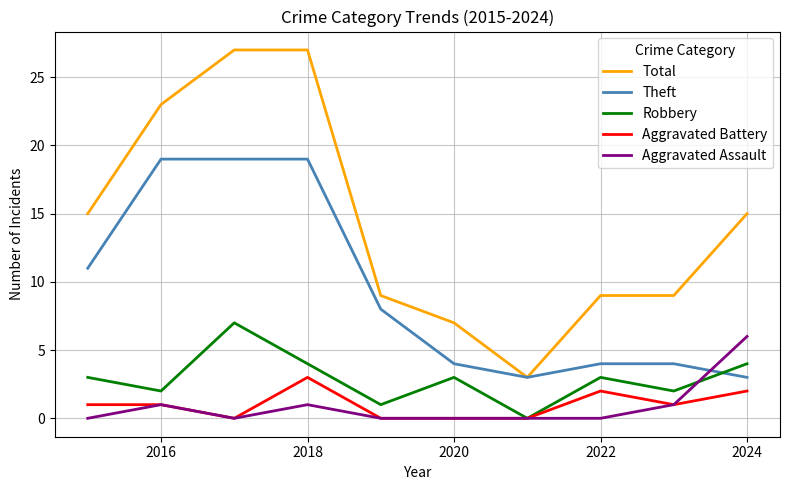

What is the highest value of the Robbery series?

7